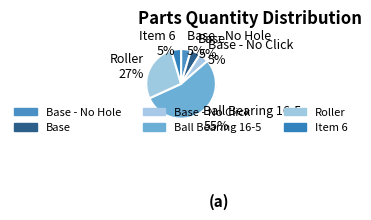

The Base slice represents 13% of the pie. True or false?

False